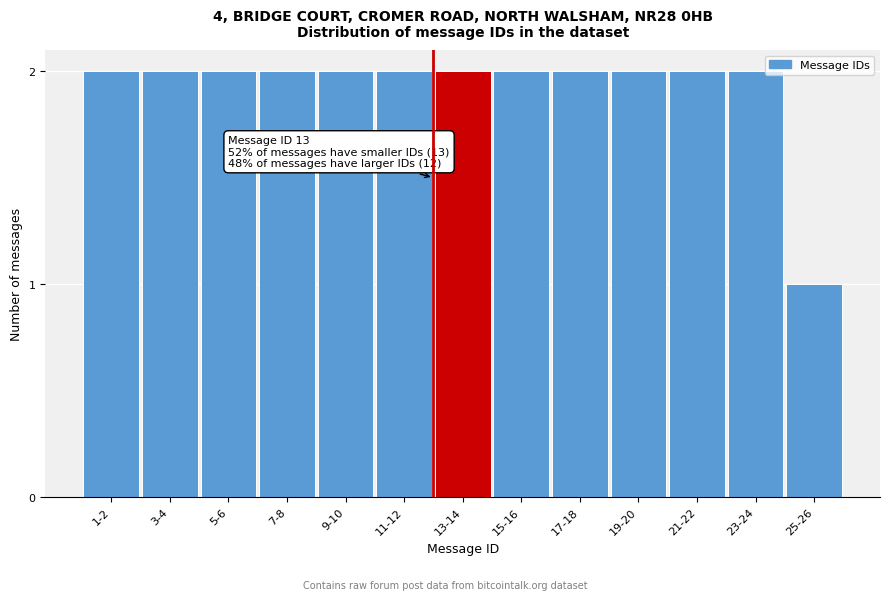

Reading right to left, list all the values displayed in this chart.

1	2	2	2	2	2	2	2	2	2	2	2	2